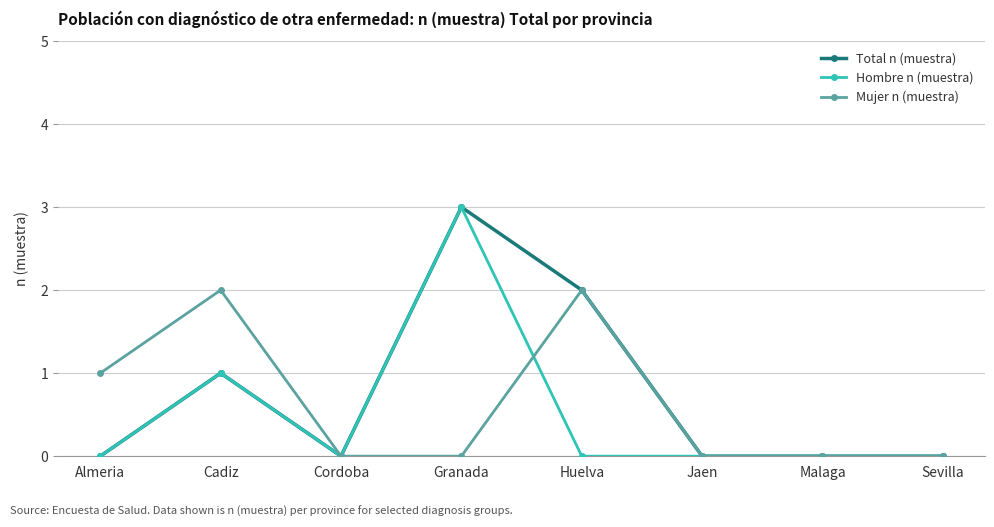

At which category does Mujer n (muestra) reach its first local peak?

Cadiz